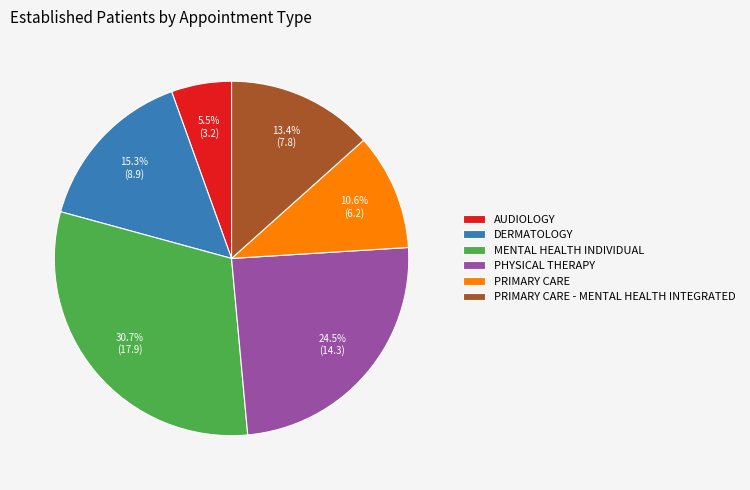

Which slice is the smallest?

AUDIOLOGY